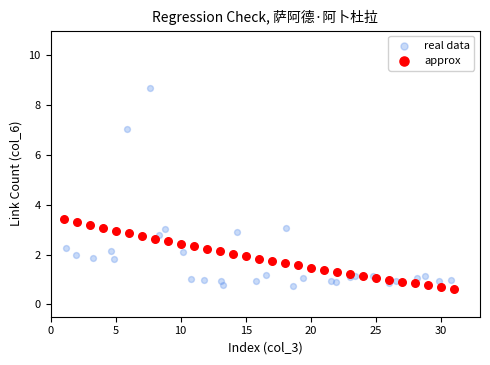

Which series reaches the minimum Y coordinate?

approx